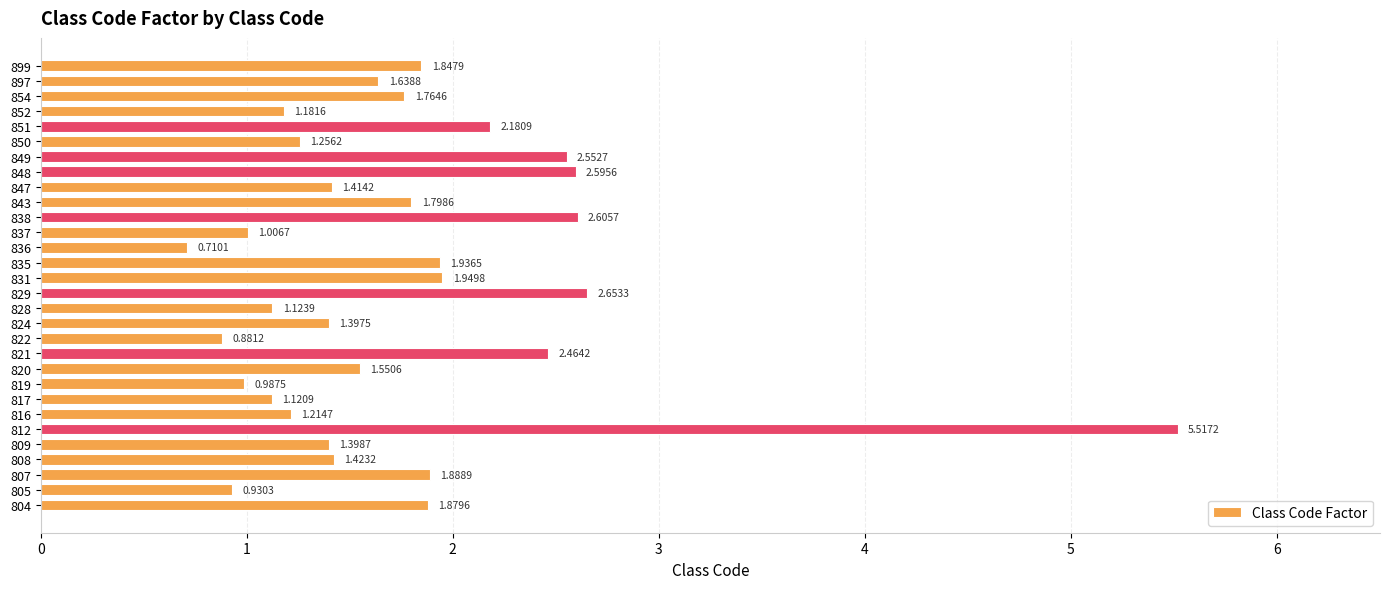

What is the difference between the maximum and second lowest values?

4.6